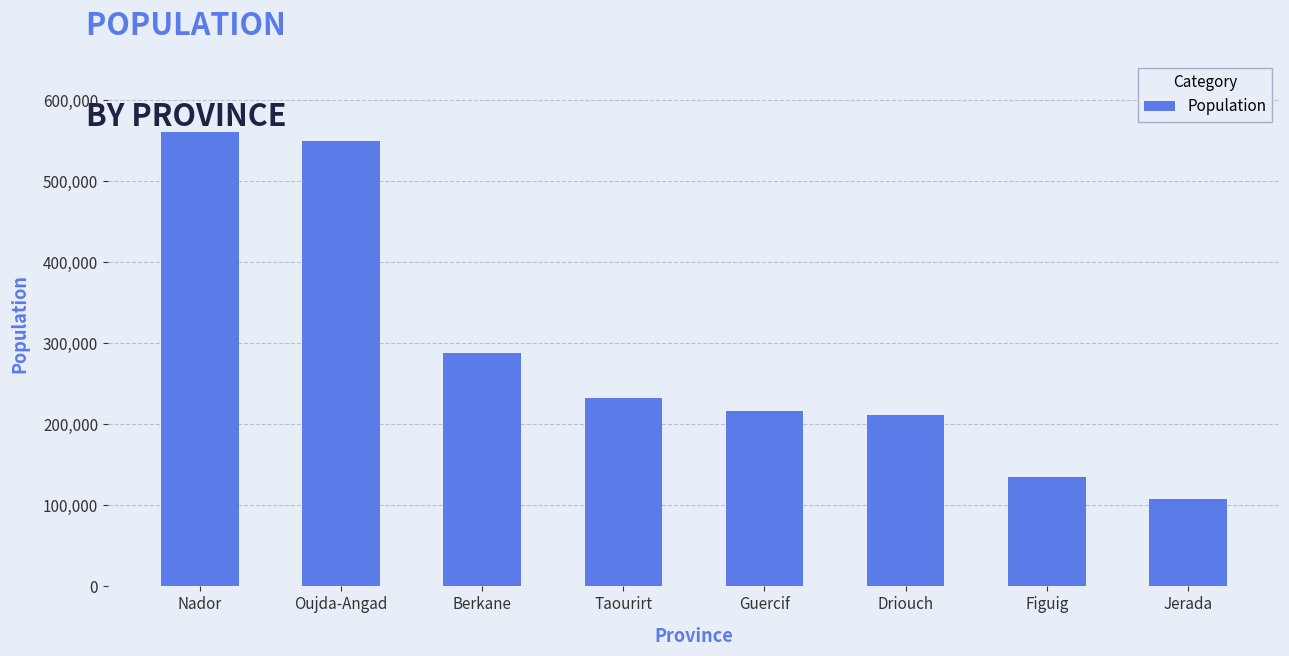

How many series are shown in this chart?

1